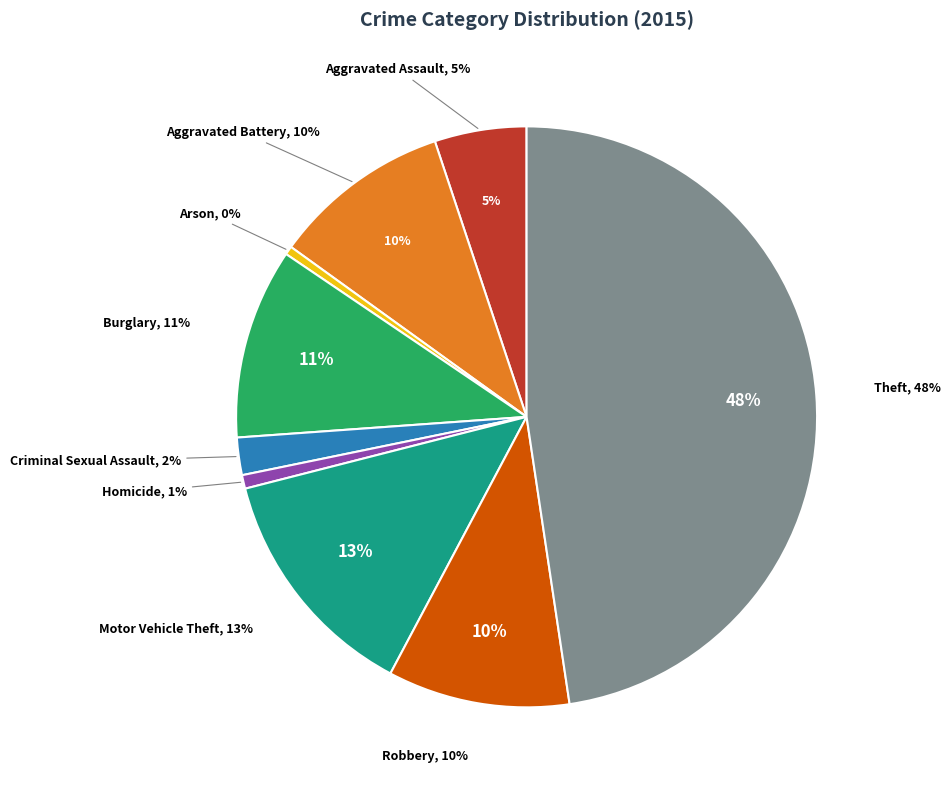

Count the number of slices in the pie.

9